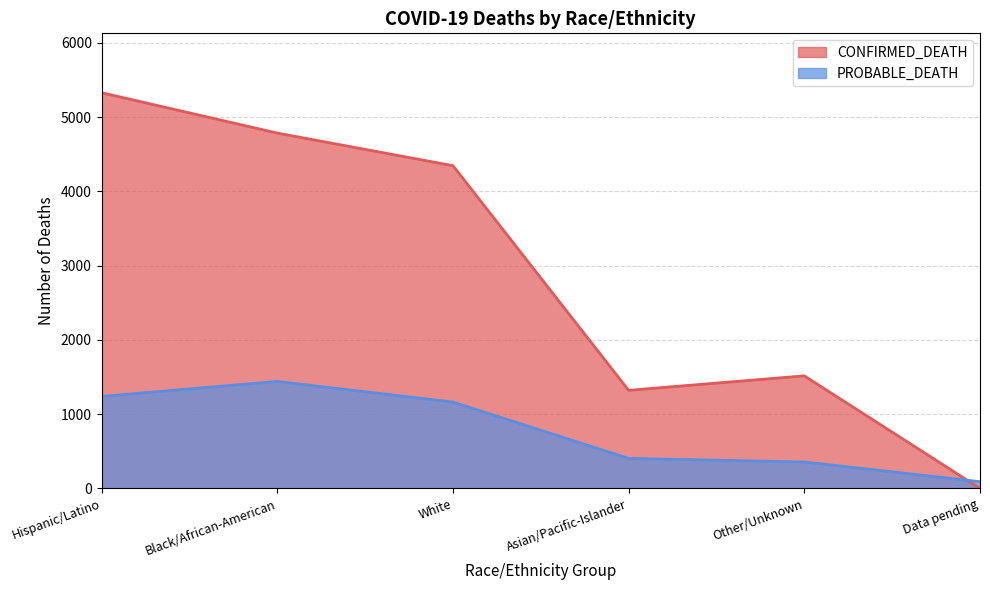

What is the difference between the PROBABLE_DEATH values at Asian/Pacific-Islander and Hispanic/Latino?

835